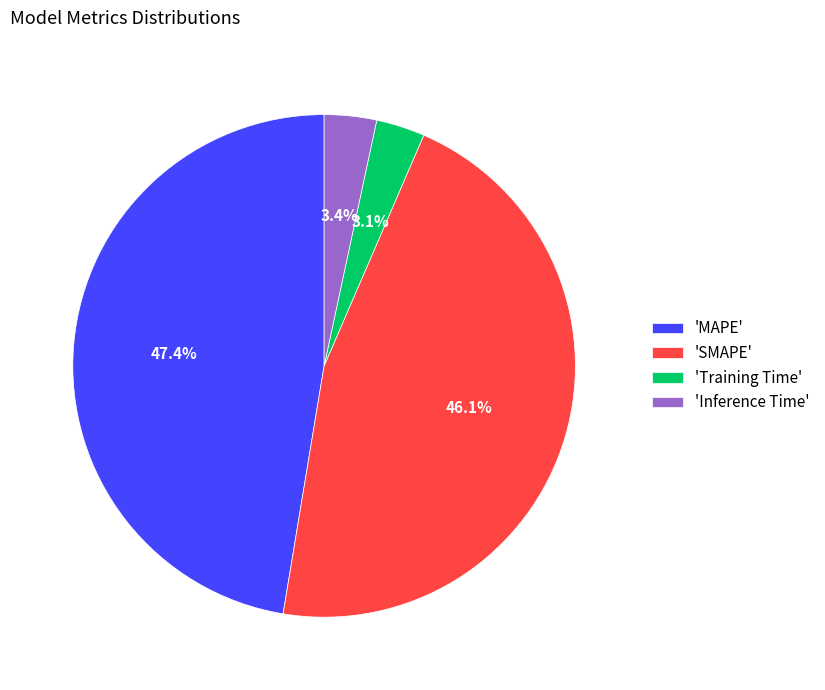

Combined, do 'Training Time' and 'MAPE' account for over 50%?

Yes